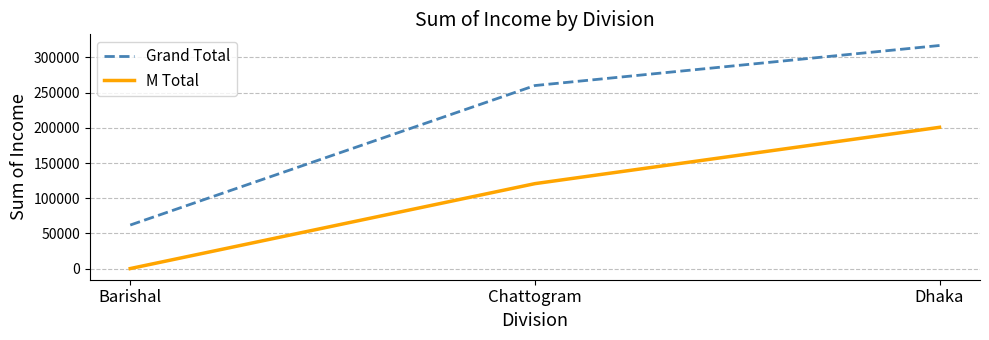

Reading right to left, list all the values displayed in this chart.

Grand Total: 317069	260128	61859
M Total: 200774	120699	0